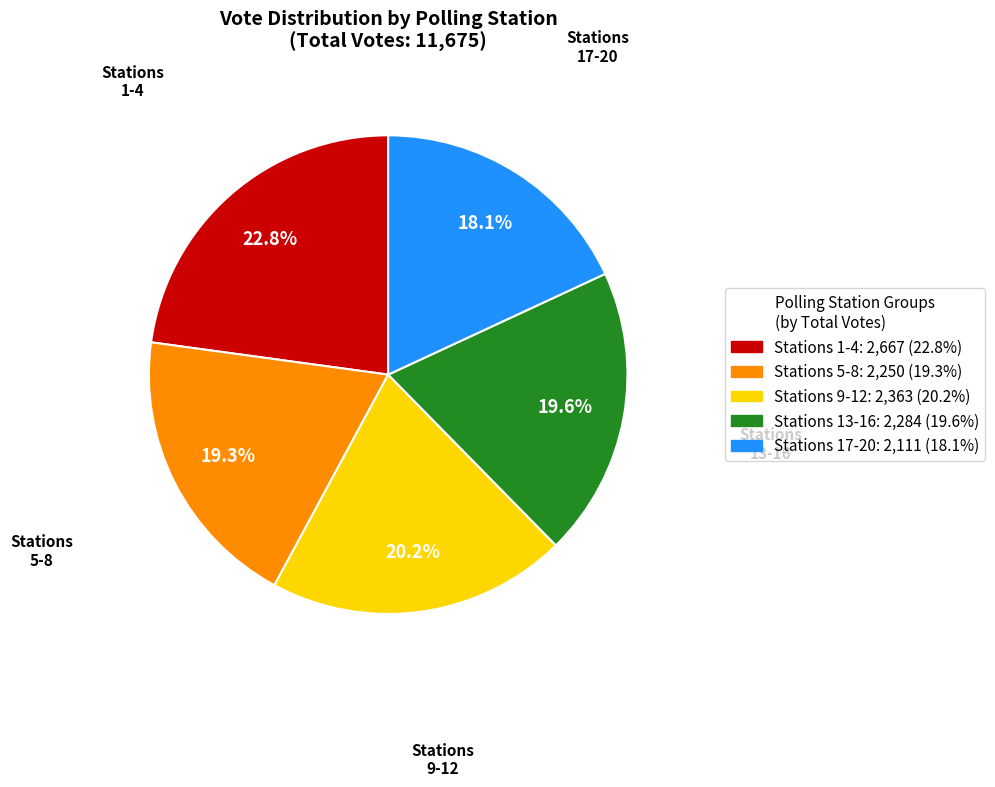

Is there a majority slice in this chart?

No